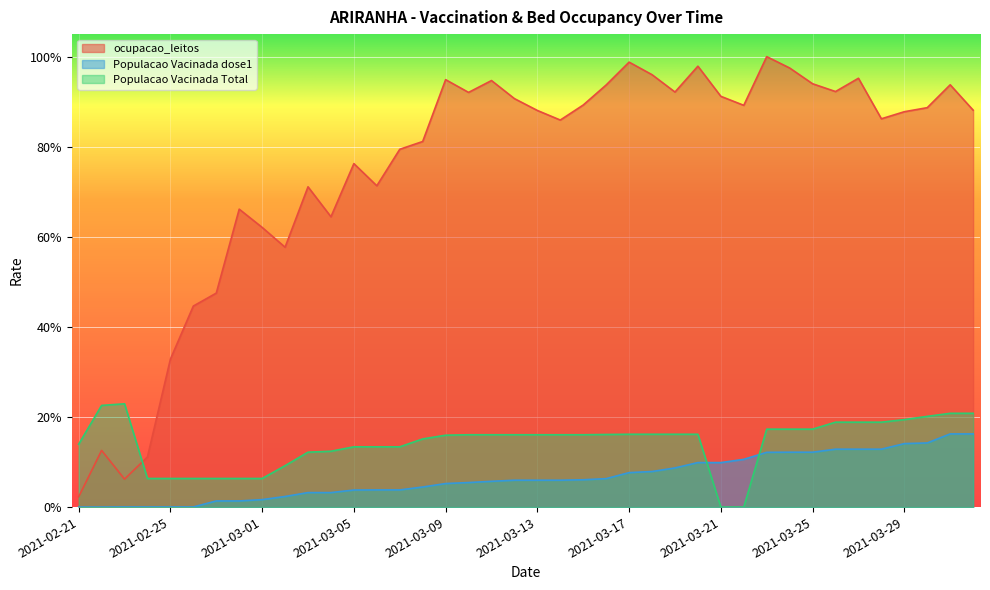

What is the total value across all series at 2021-03-17?

1.2